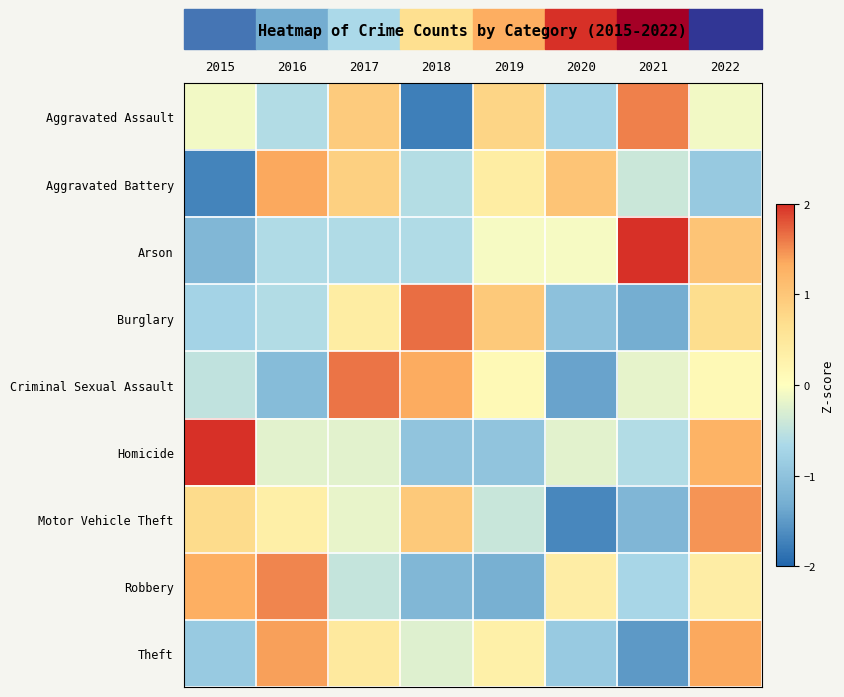

What is the total value across all series at 2020?

-4.6